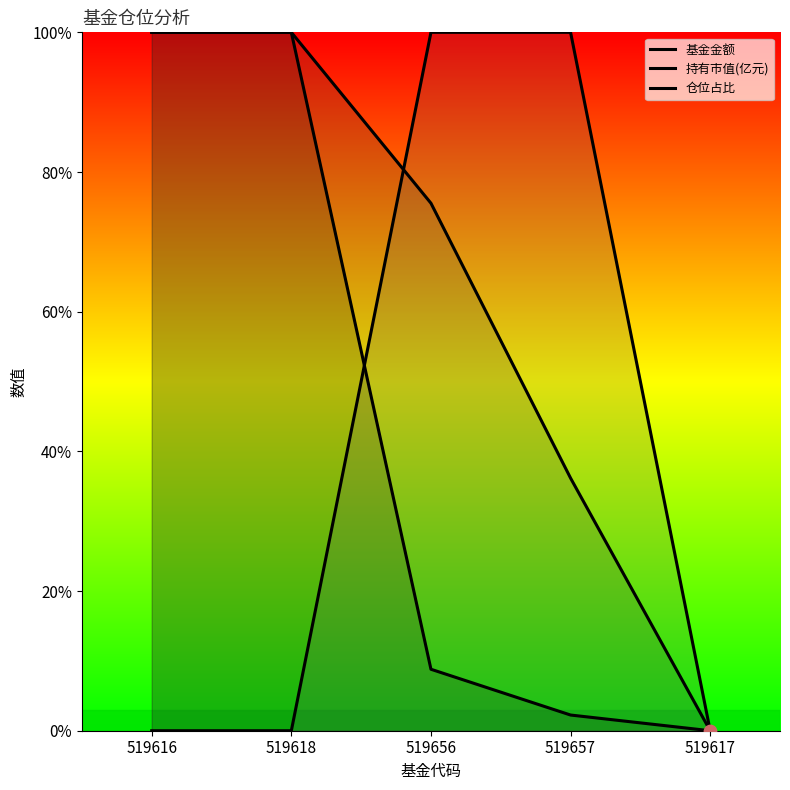

What is the total value across all series at 519616?

200.0